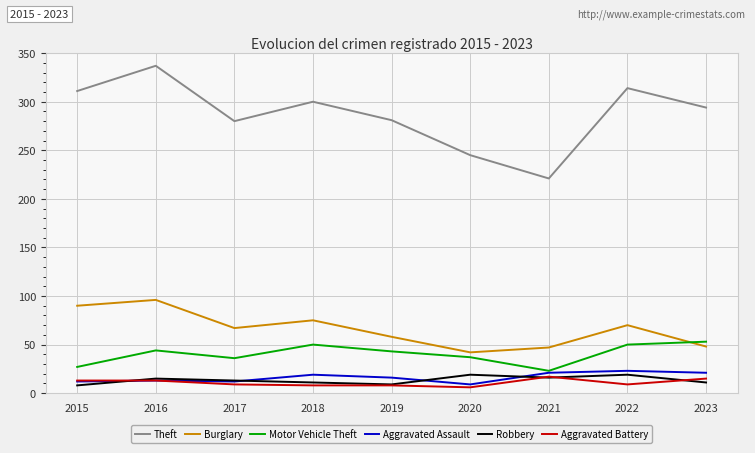

Which series changed the most between 2019 and 2022?

Theft